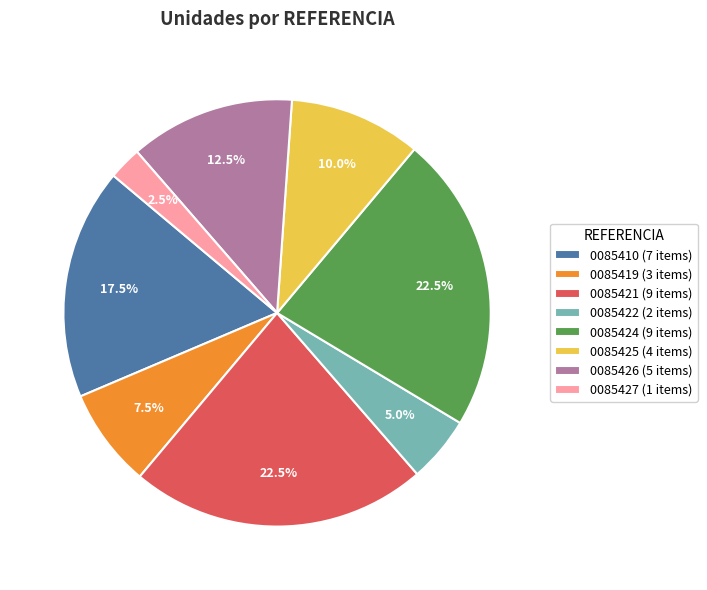

Which slice is the smallest?

0085427 (1 items)